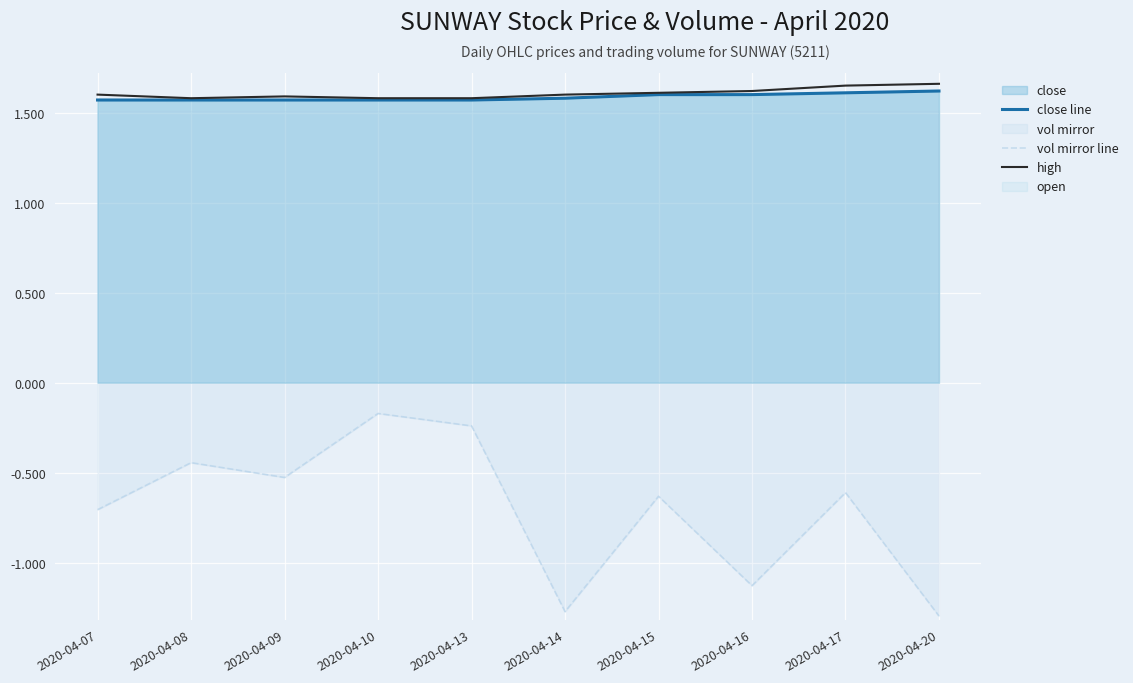

What is the value of the close line point at the 1st from the left?

1.6